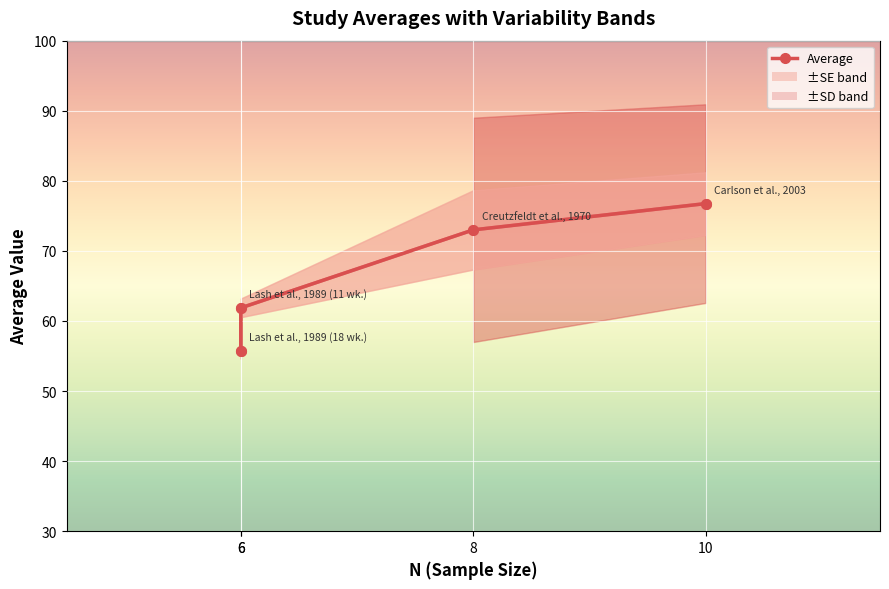

Reading right to left, extract all data points from this chart.

10=76.8	8=73.0	6=61.9	6=55.7